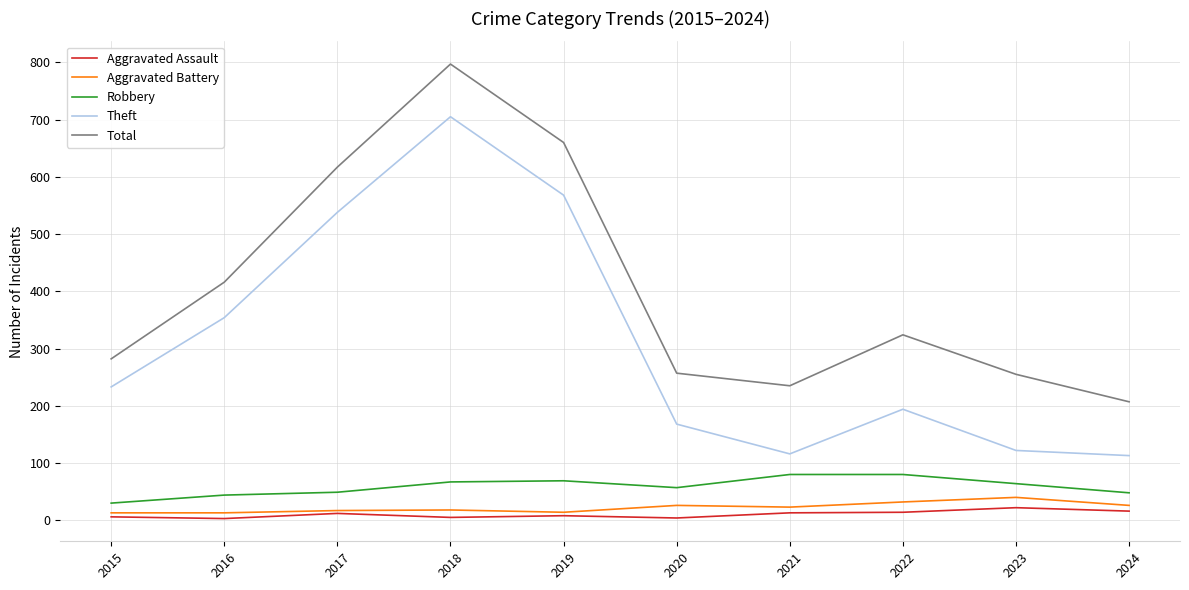

What are all the series names shown in the legend?

Aggravated Assault, Aggravated Battery, Robbery, Theft, Total